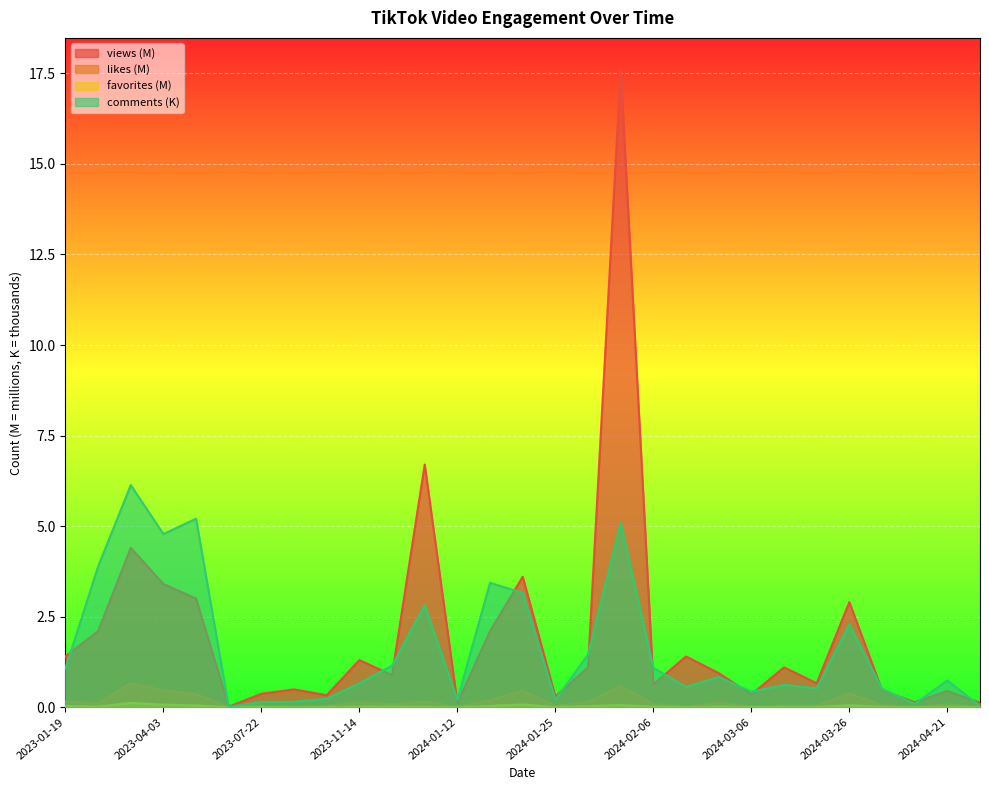

Between 2023-07-22 and 2024-03-06, which is larger?

2023-07-22